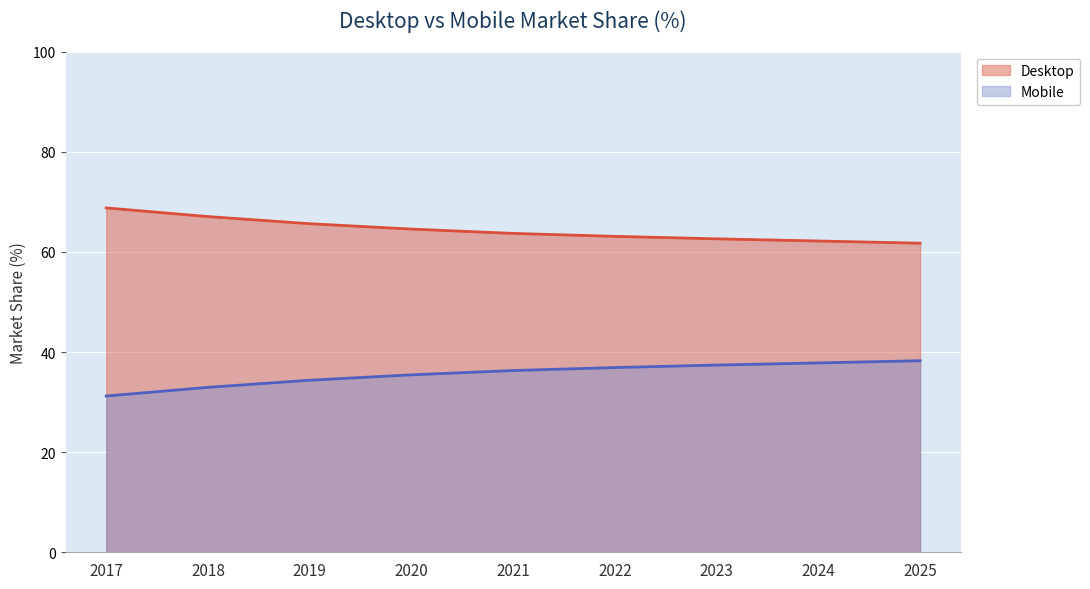

The Mobile series shows 57.8 at 2020. True or false?

False